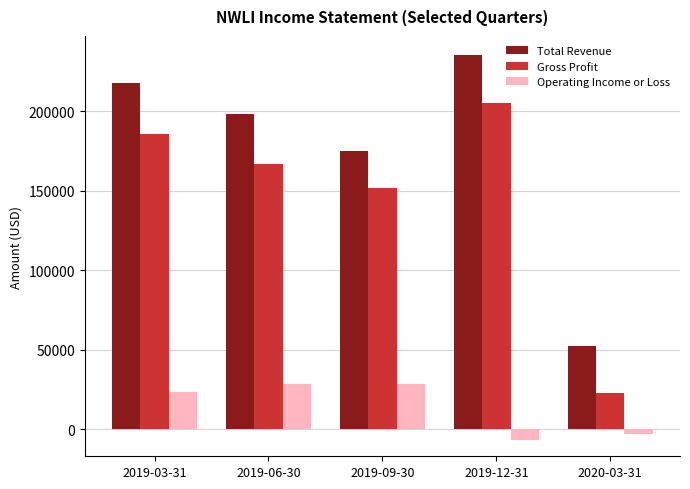

True or false: Gross Profit has a value of 22500 at 2020-03-31.

True